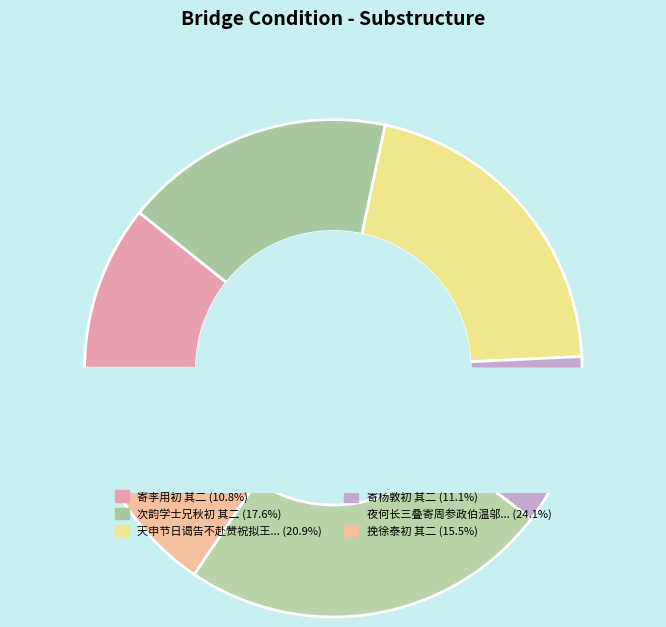

Rank the categories by value from lowest to highest.

寄李用初 其二, 寄杨敦初 其二, 挽徐泰初 其二, 次韵学士兄秋初 其二, 天申节日谒告不赴赞祝拟王仲初 其二, 夜何长三叠寄周参政伯温邬佥院本初 其二